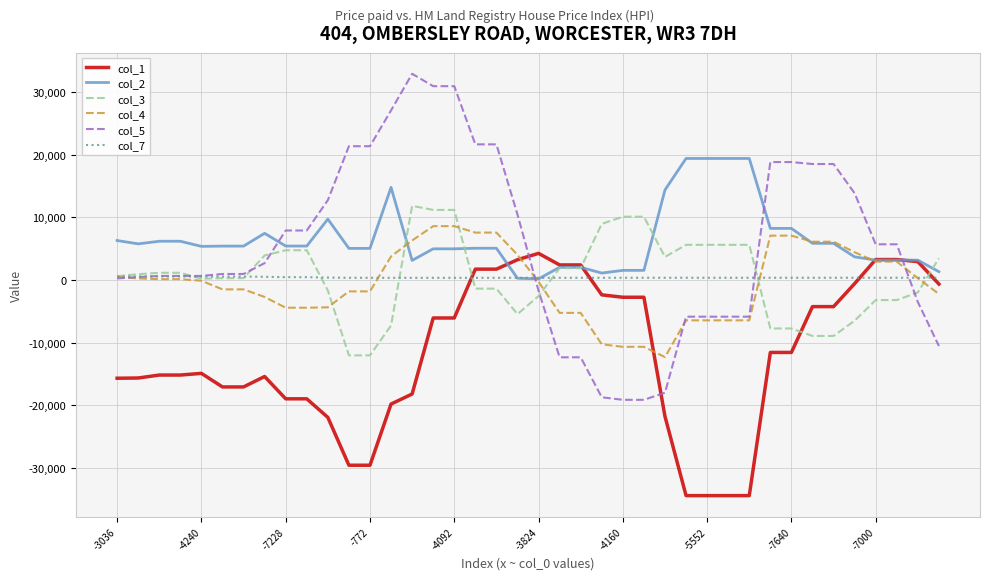

Which series has the widest spread of values?

col_5